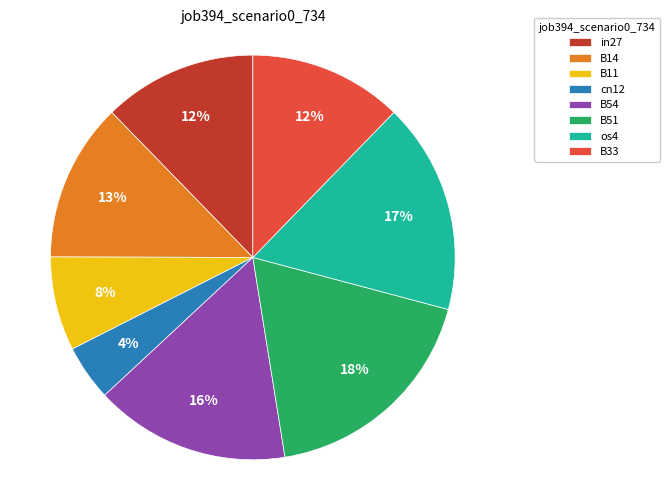

To the nearest percent, what percentage of the pie is B54?

16%